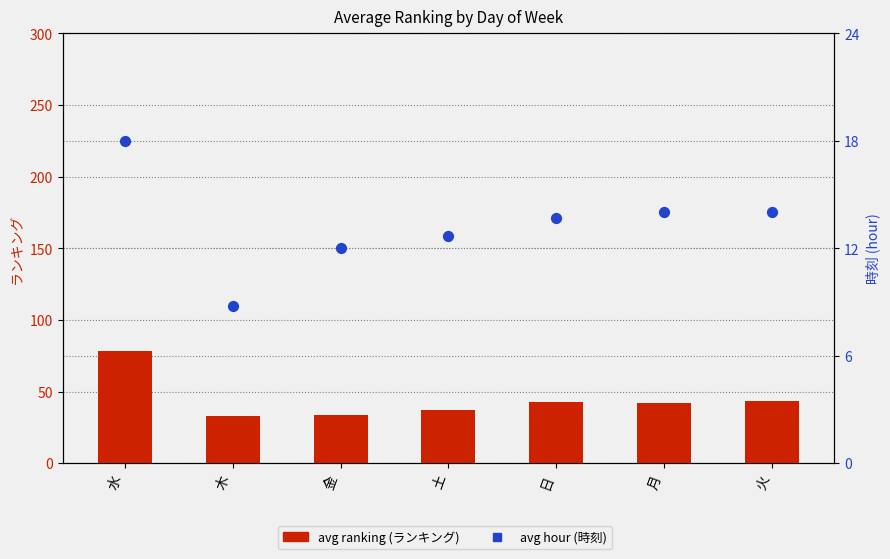

Which series contains the highest Y value?

avg ranking